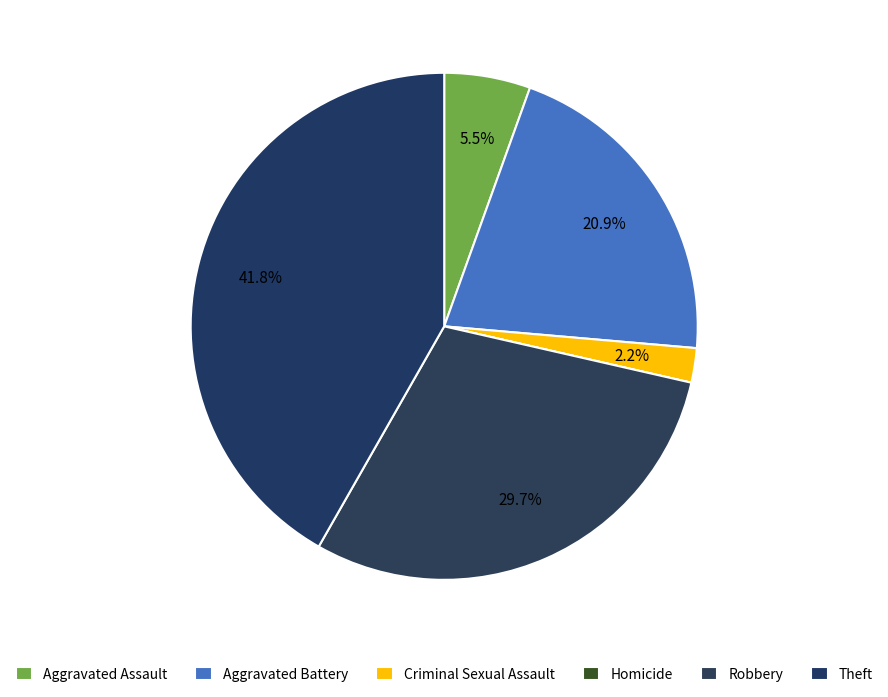

Is it true that Homicide is 0% of the pie?

True